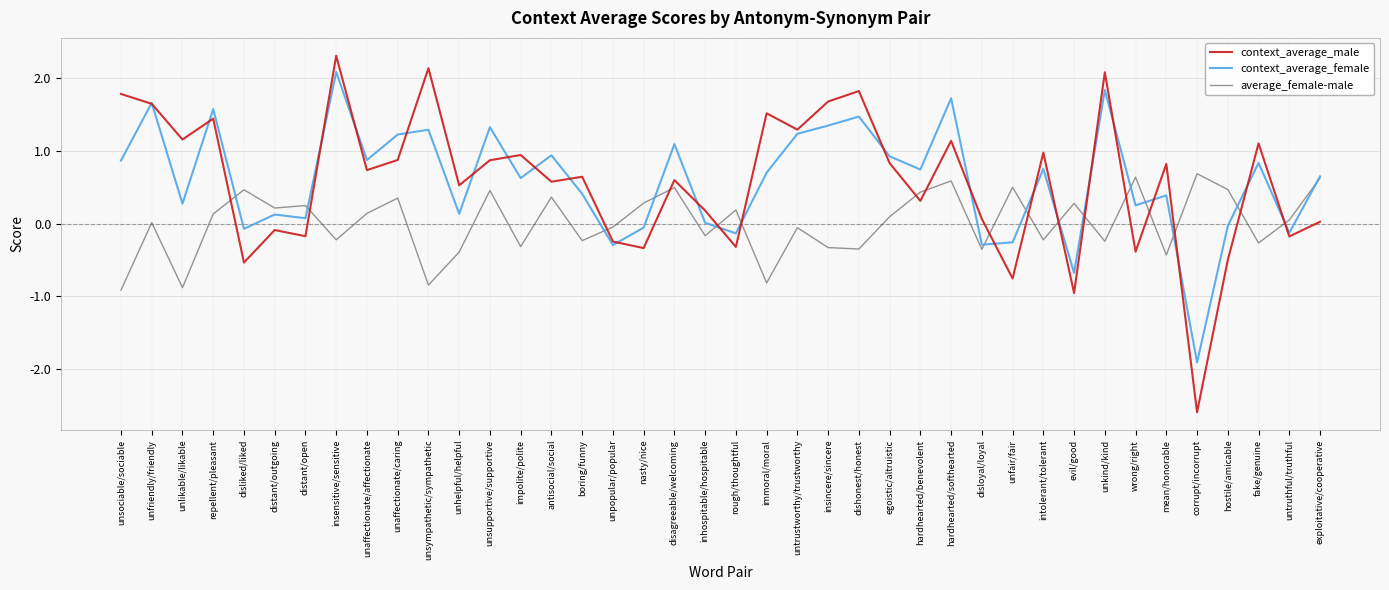

What position from the right is mean/honorable?

6